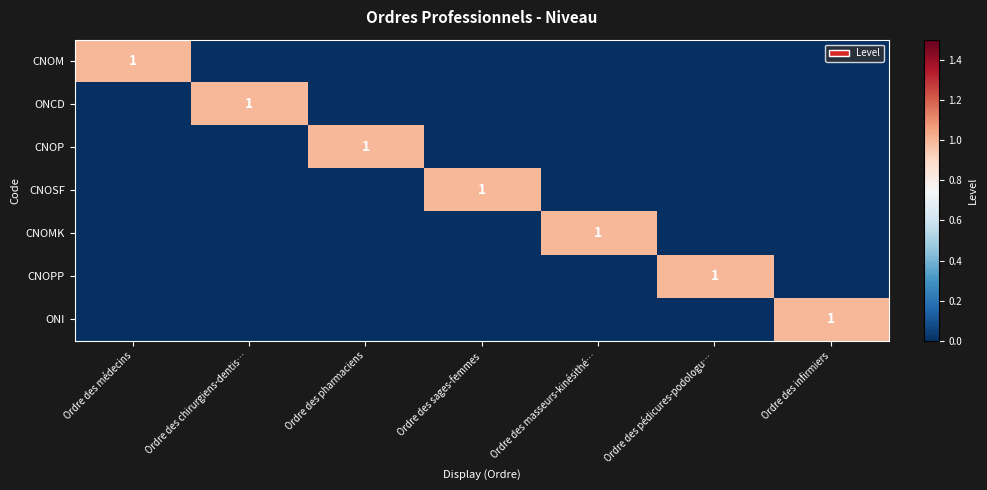

The ONI series shows 1 at Ordre des infirmiers. True or false?

True